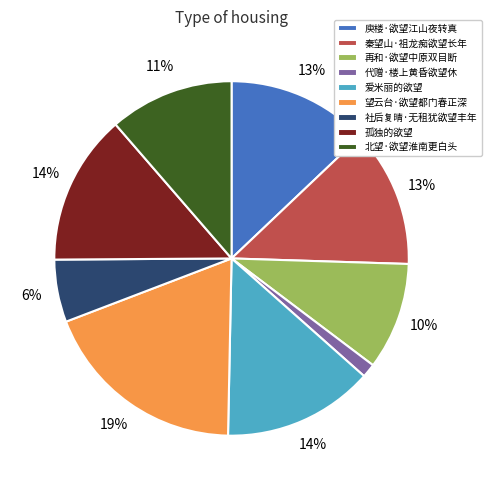

How many segments does this pie chart have?

9